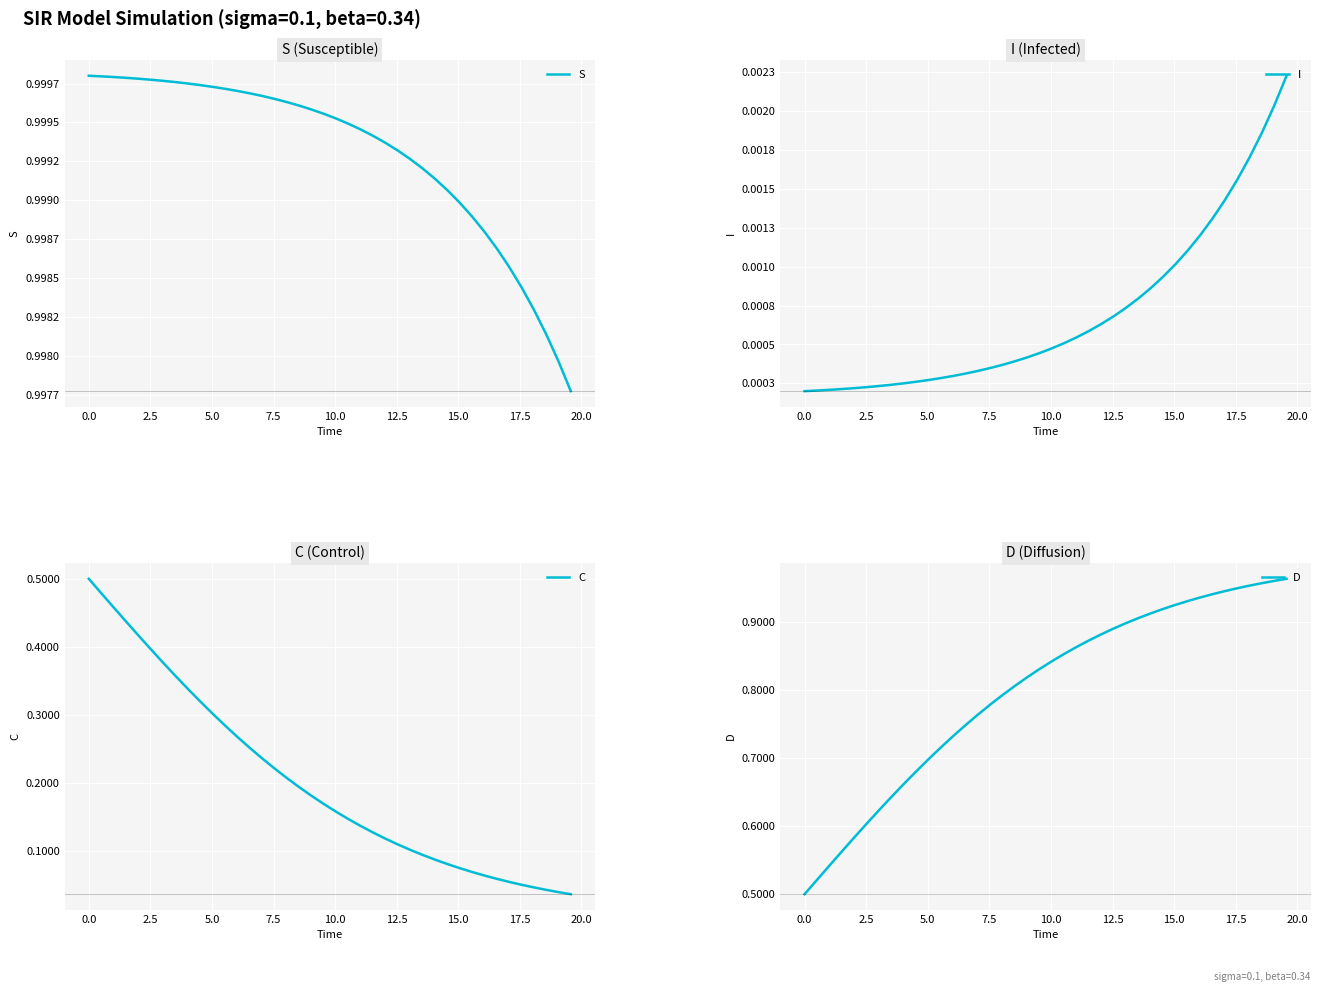

True or false: I and C intersect in this chart.

False